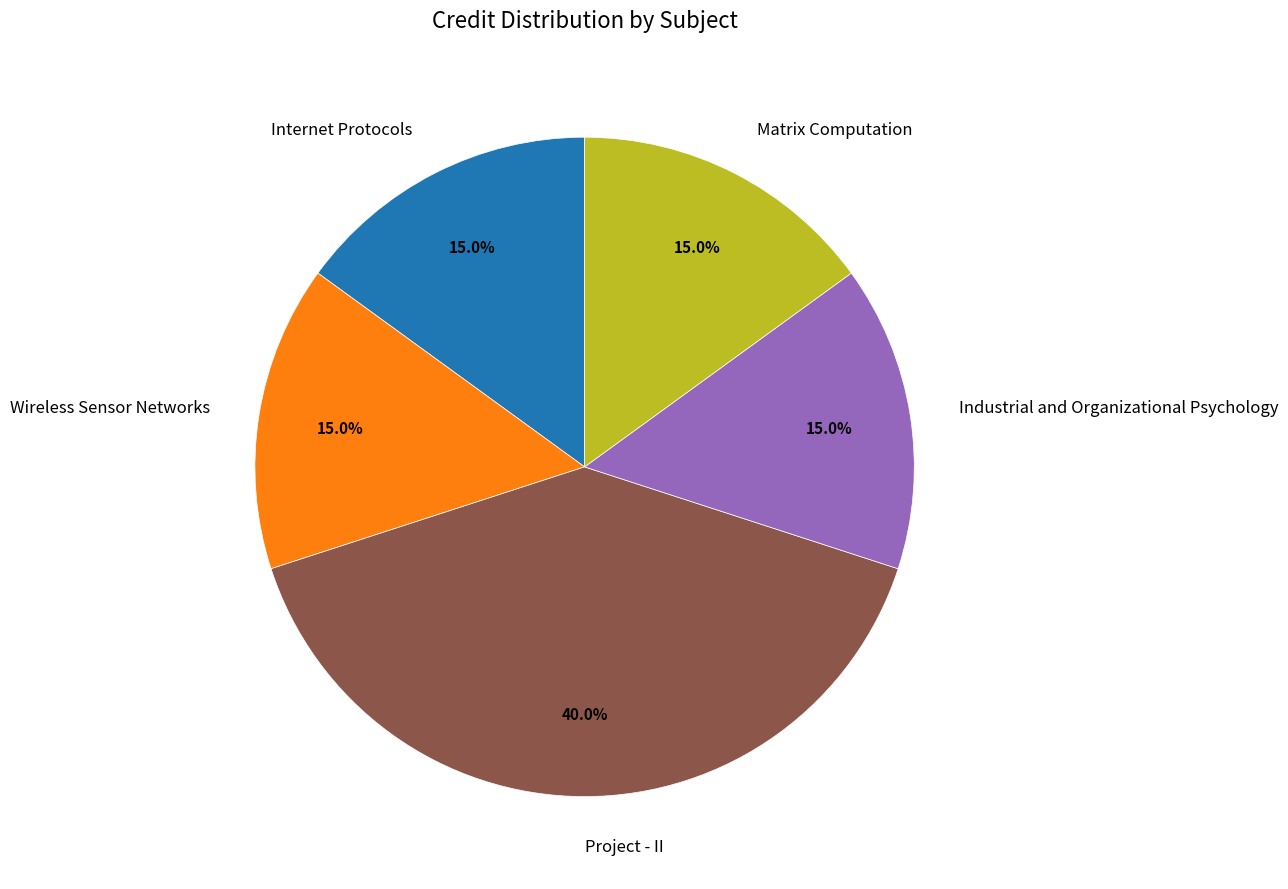

True or false: Project - II accounts for 40% of the total.

True